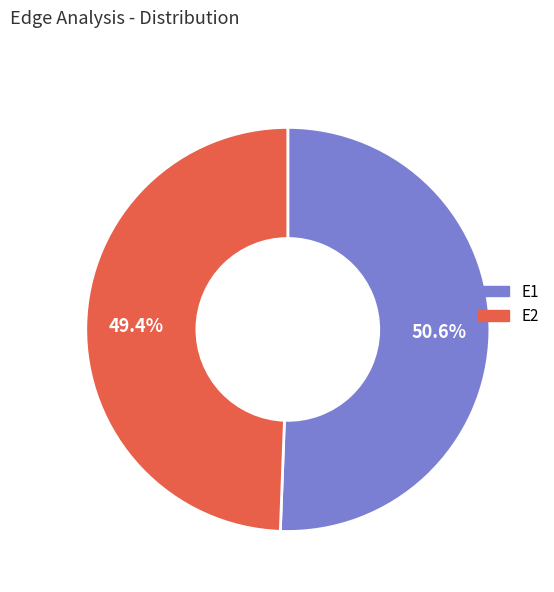

To the nearest percent, what is the average slice percentage?

50%